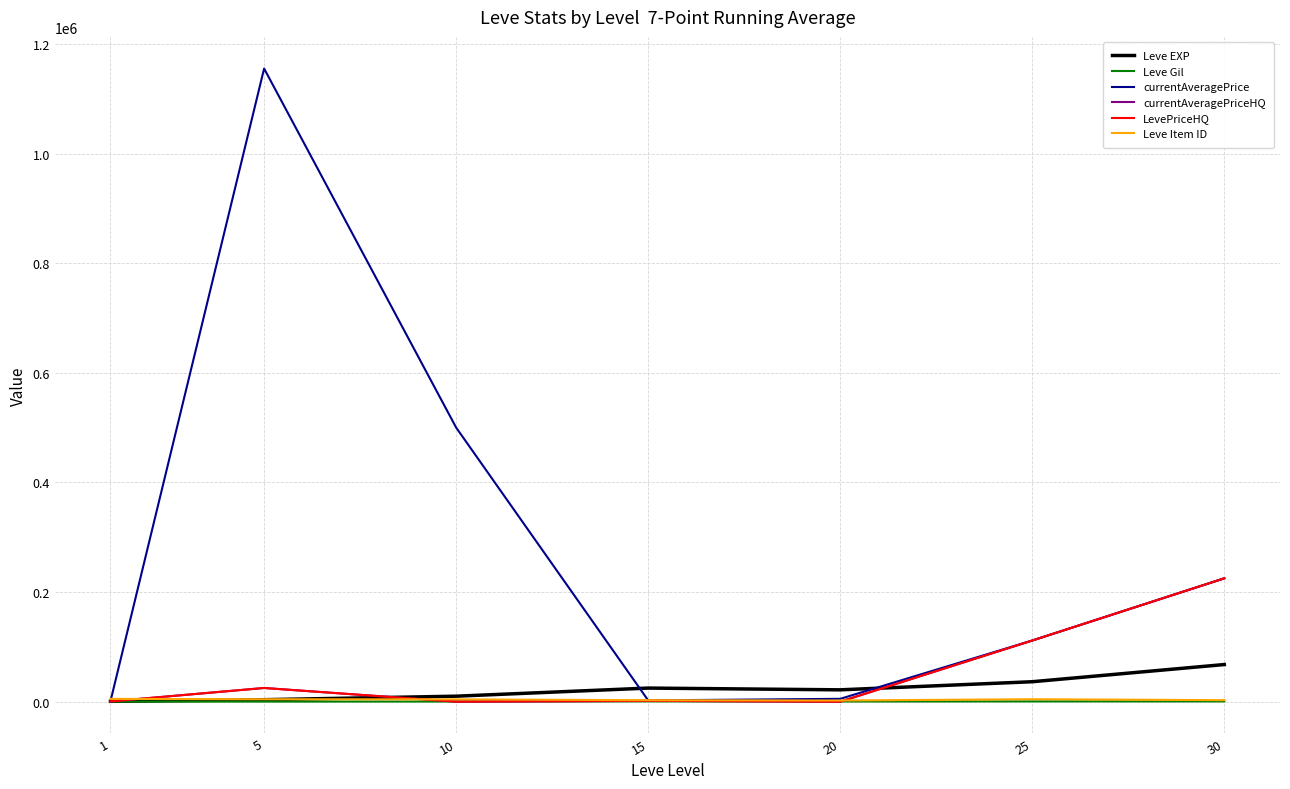

Reading left to right, what are all the values shown in this chart?

Leve EXP: 1=630.0	5=3600.0	10=9990.0	15=24790.0	20=21600.0	25=36390.0	30=67730.0
Leve Gil: 1=113.0	5=139.0	10=293.0	15=529.0	20=292.0	25=485.0	30=463.0
currentAveragePrice: 1=902.1	5=1154993.4	10=500000.0	15=2333.3	20=5175.5	25=111555.0	30=225000.0
currentAveragePriceHQ: 1=472.1	5=24967.0	10=0.0	15=1500.0	20=0.0	25=111555.0	30=225000.0
LevePriceHQ: 1=472.1	5=24967.0	10=0.0	15=1500.0	20=0.0	25=111555.0	30=225000.0
Leve Item ID: 1=5062.0	5=4422.0	10=4198.0	15=2685.0	20=2118.0	25=4450.0	30=2737.0